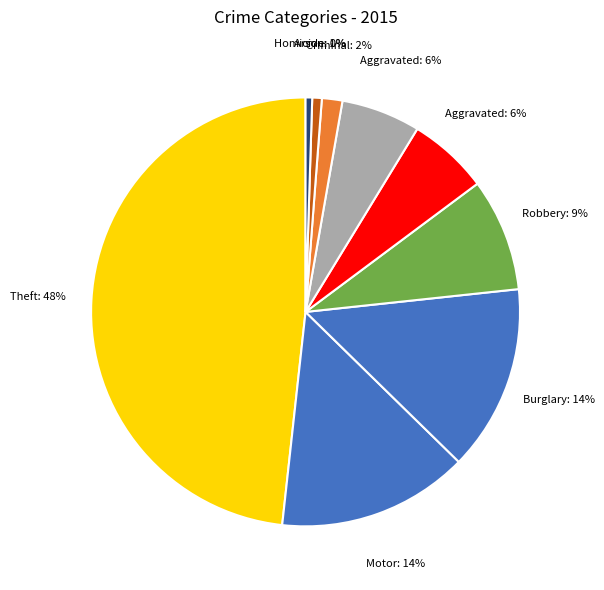

Count the number of slices in the pie.

9